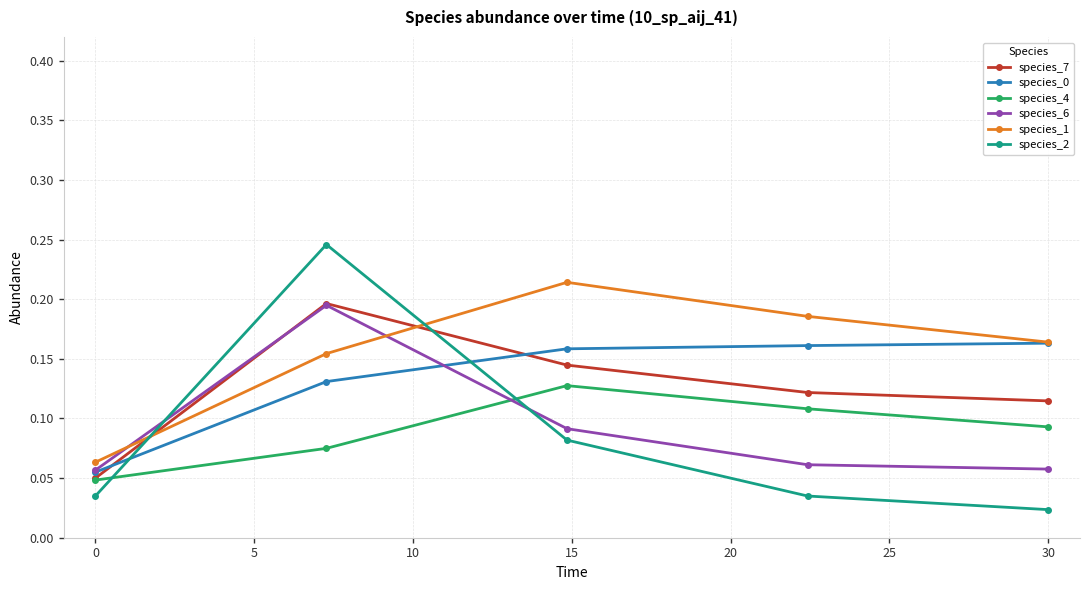

Which series has the largest total across all categories?

species_1